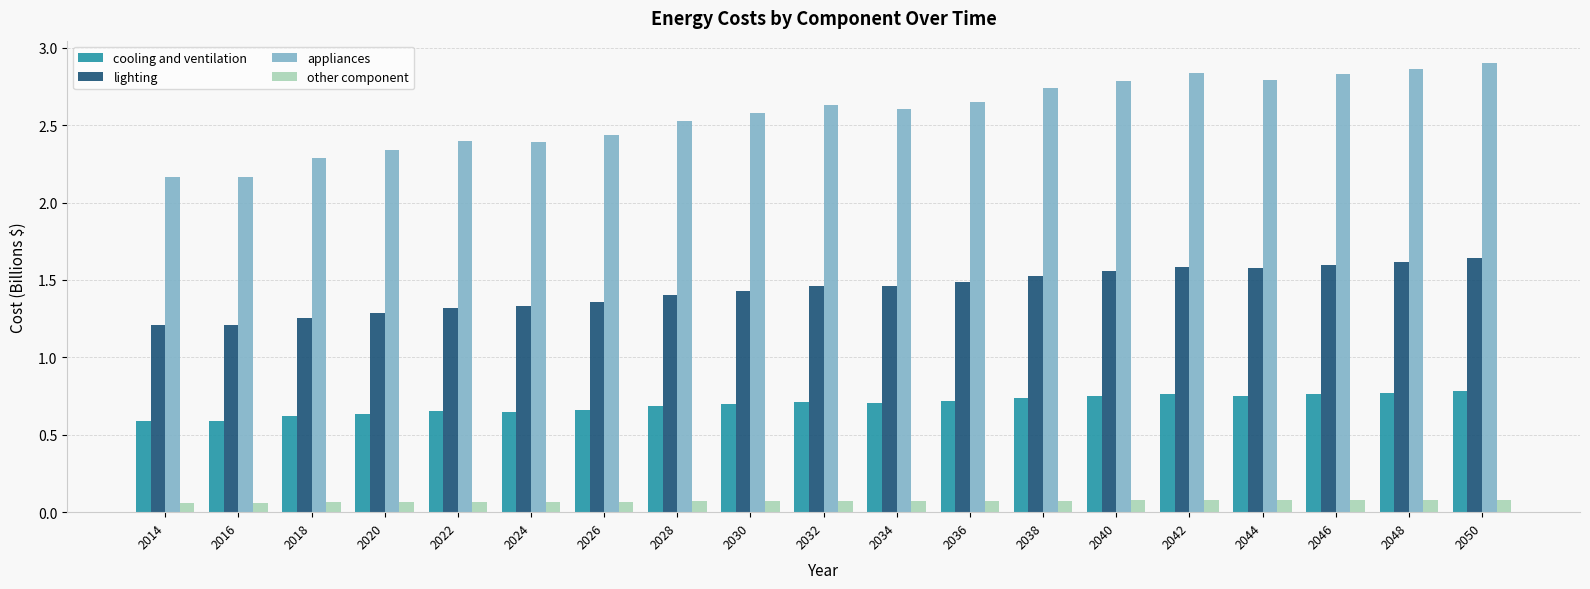

Does the chart contain any negative values?

No